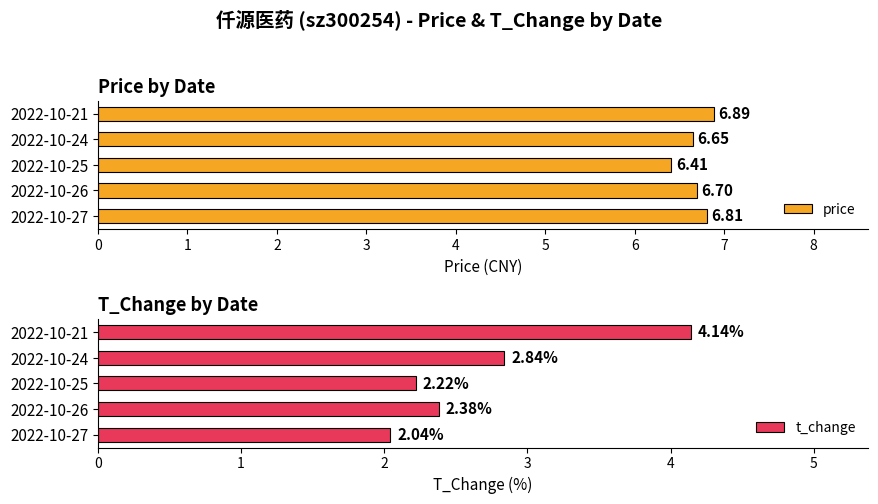

Which series has the largest total across all categories?

price